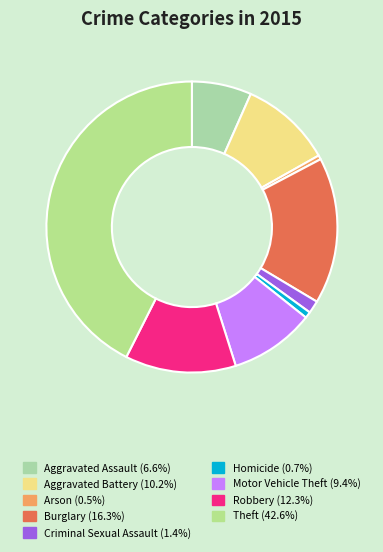

To the nearest percent, what is the combined percentage of Homicide and Criminal Sexual Assault?

2%